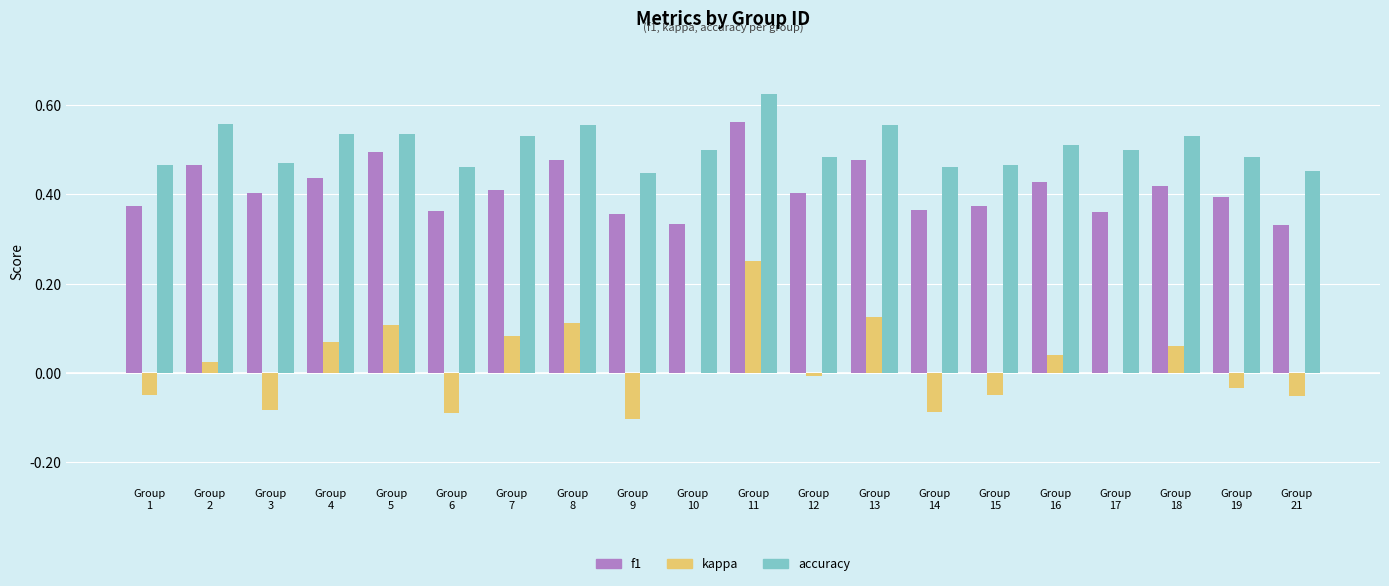

What is the sum of all accuracy values?

10.1